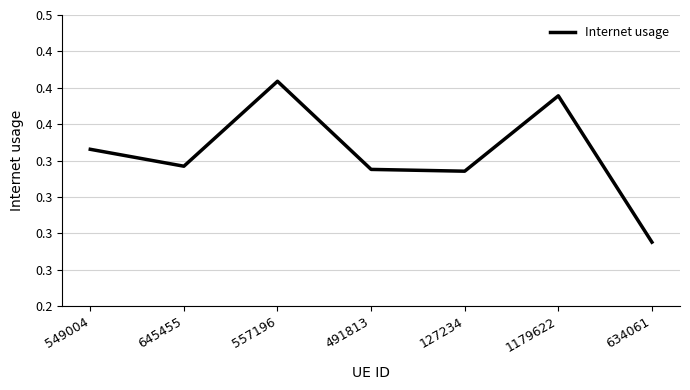

What is the change in value from 127234 to 1179622?

+0.1